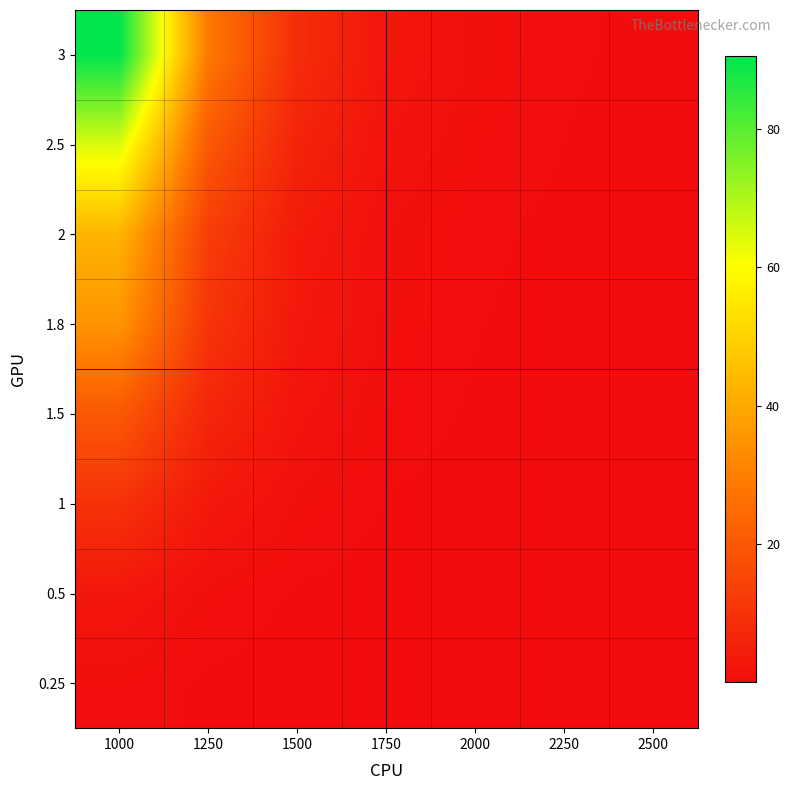

List the series in order of their peak value, highest first.

3, 2.5, 2, 1.8, 1.5, 1, 0.5, 0.25